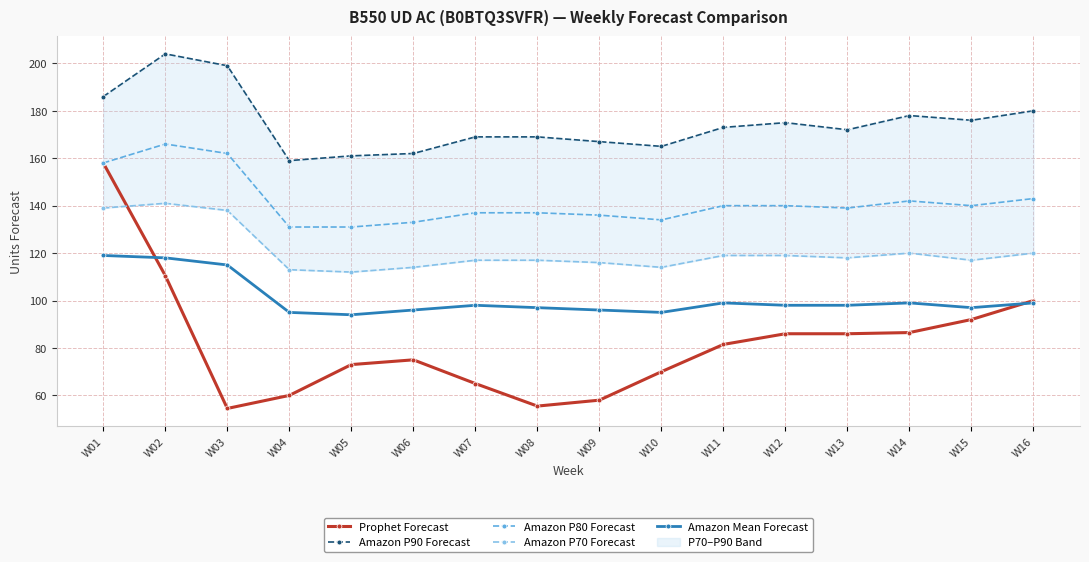

What is the value of the Prophet Forecast point at the 10th from the left?

70.0